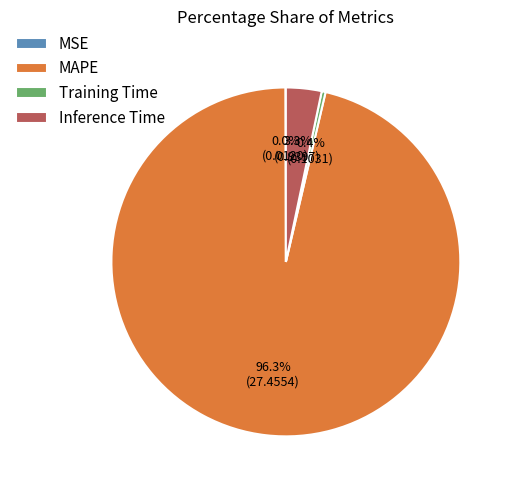

Which category accounts for the majority?

MAPE